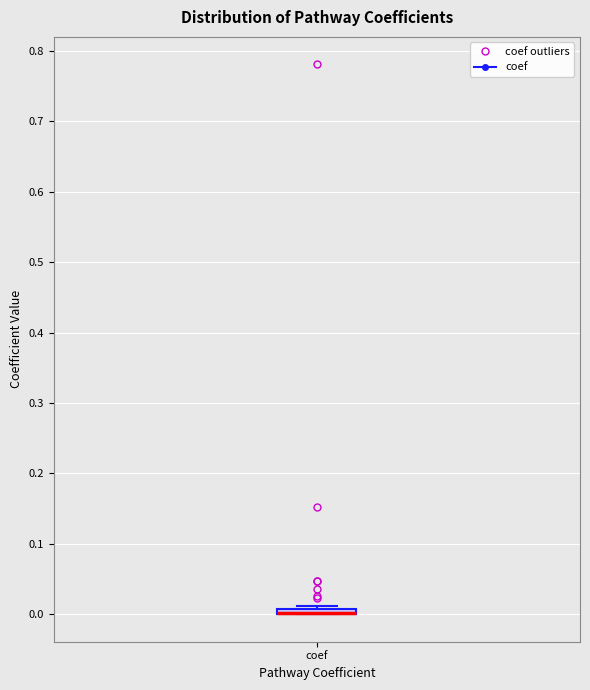

Where is the upper edge of the box for coef on the y-axis? The values are not printed on the chart, so give them approximately, as read against the axis.

0.01